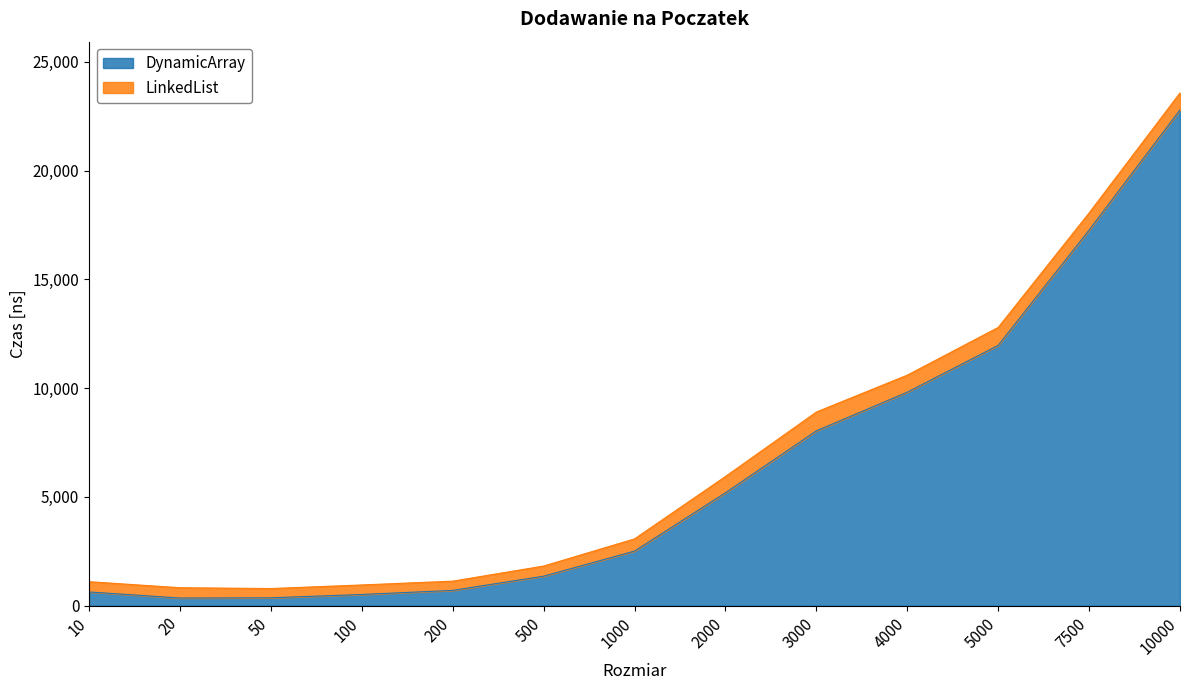

What is the maximum value shown in the chart?

22790